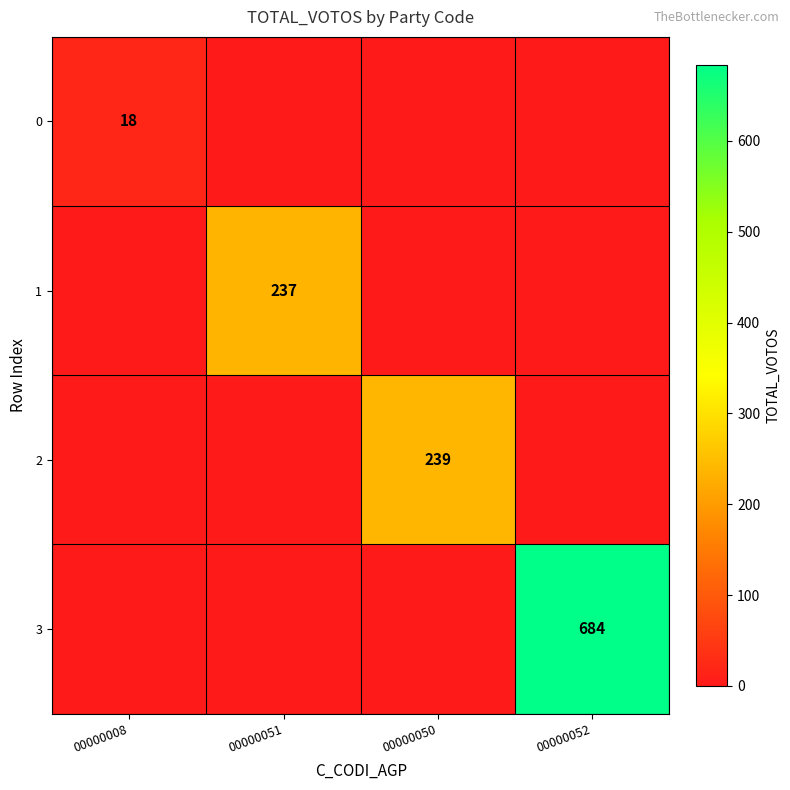

True or false: 2 has a value of 239 at 00000050.

True